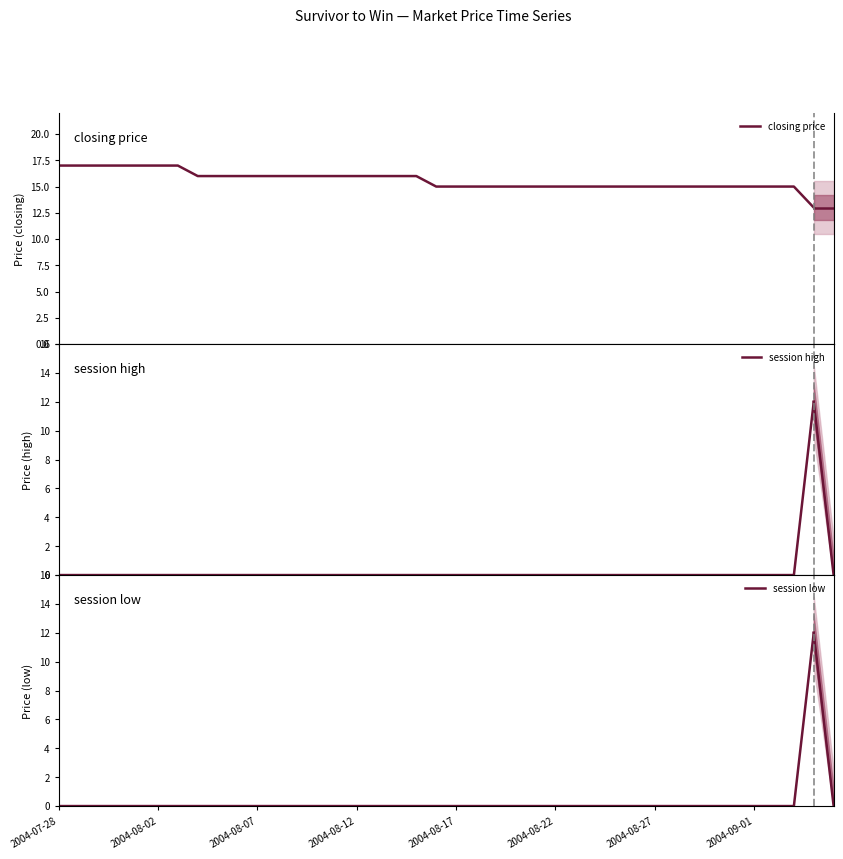

Which series has the largest total across all categories?

closing price